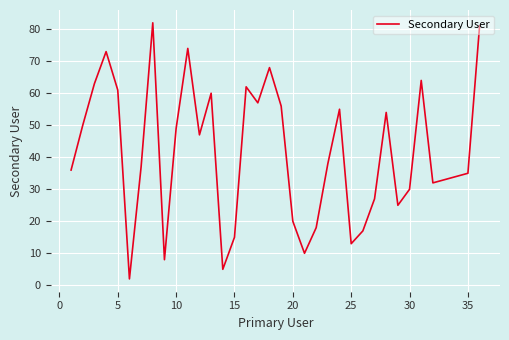

What is the maximum value shown in the chart?

82